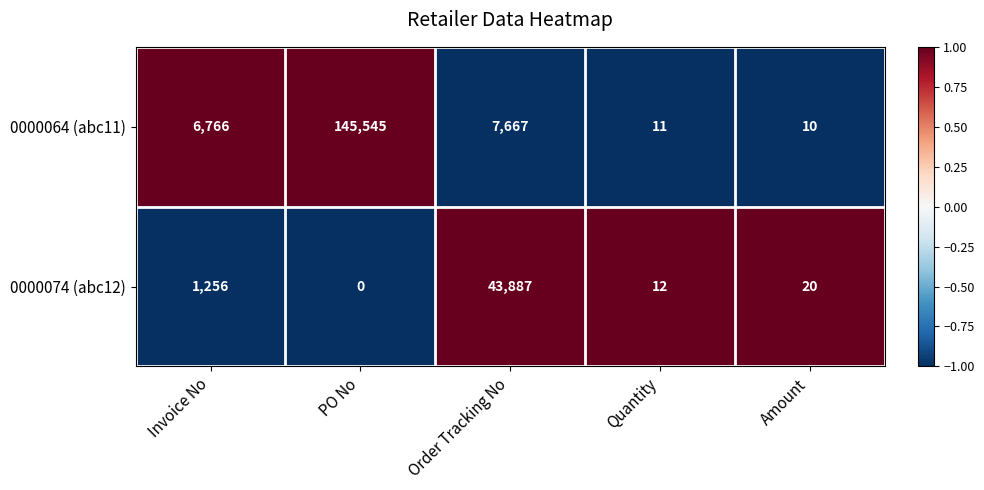

What is the minimum value shown in the chart?

0